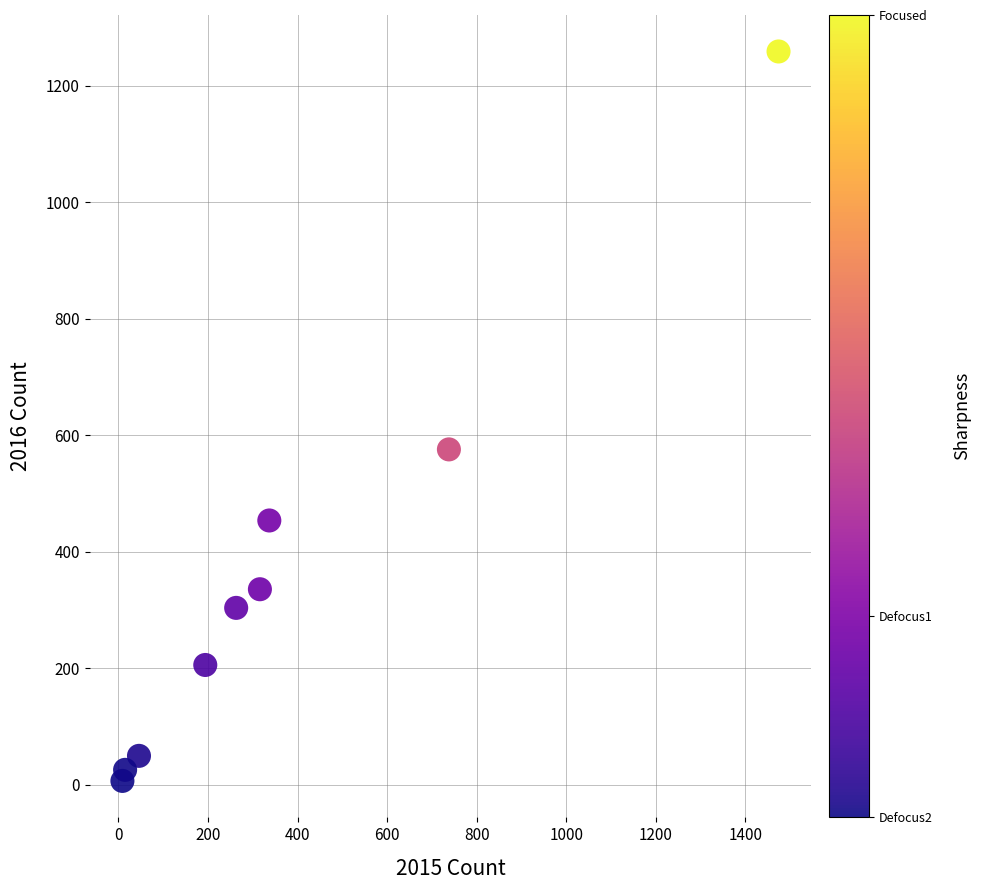

What is the average X value?

377